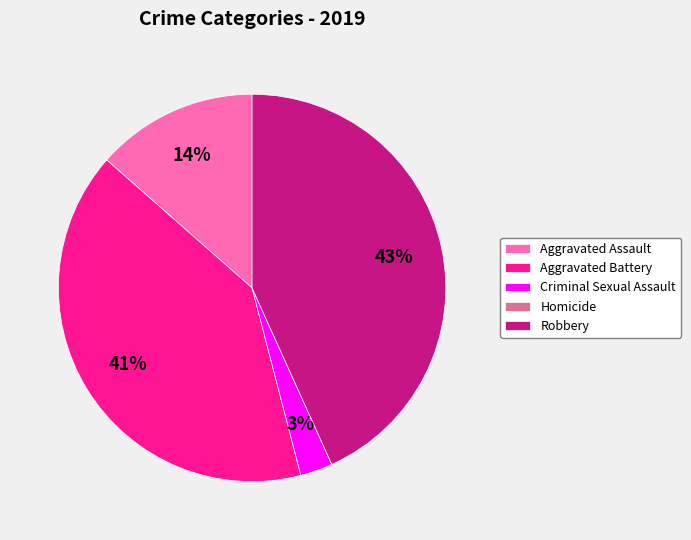

To the nearest percent, what is the difference between the largest and smallest slice percentages?

43%